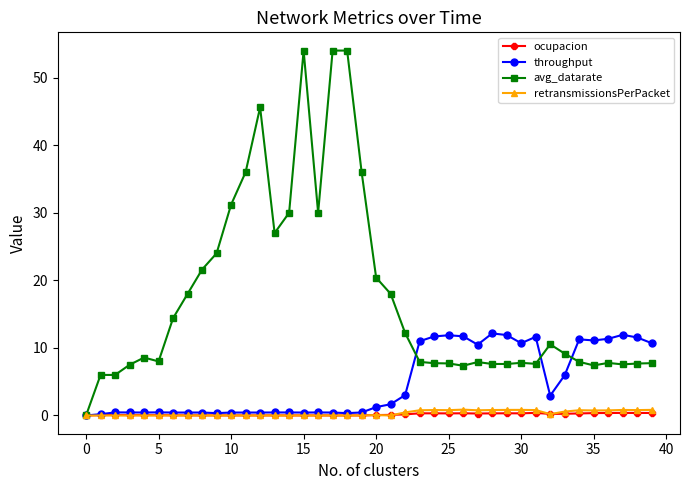

True or false: throughput has more than 2 interior local peaks.

True